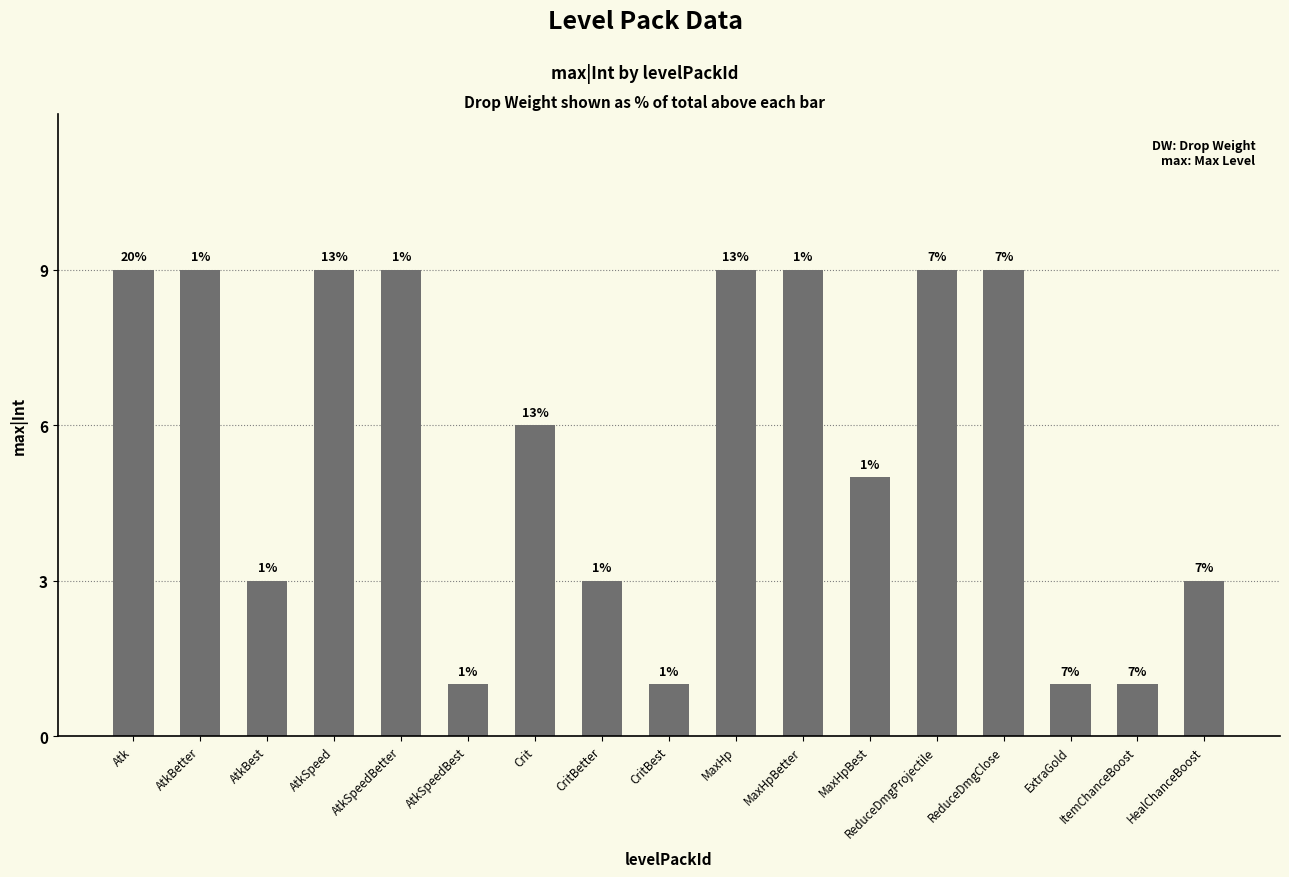

How many bars are there in total?

17